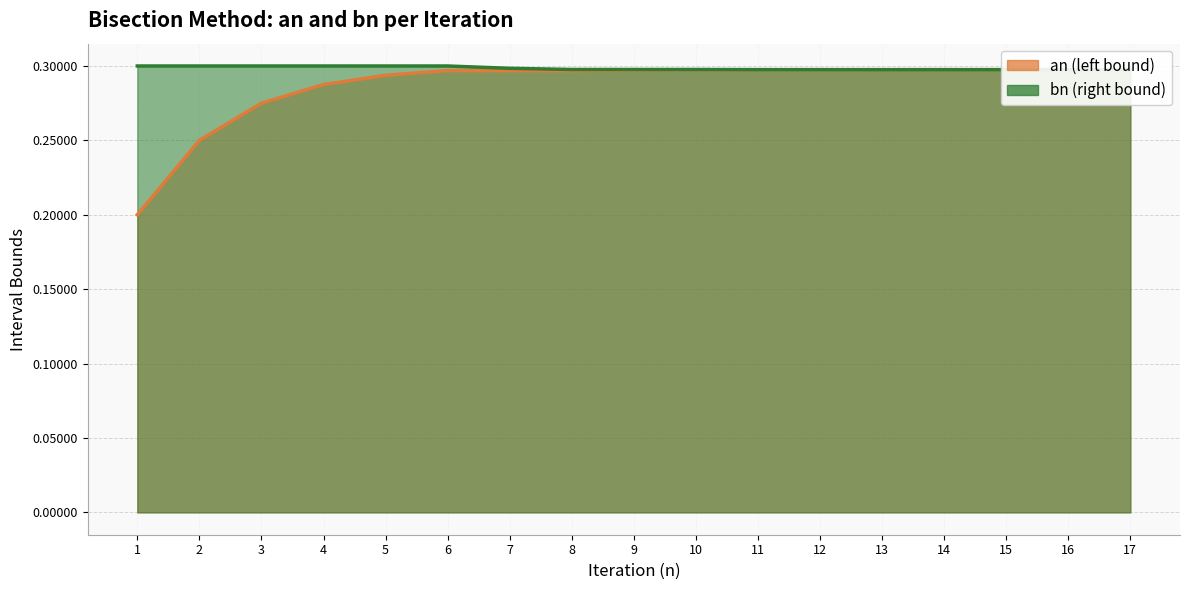

True or false: an has more than 0 points higher than both neighbors.

False